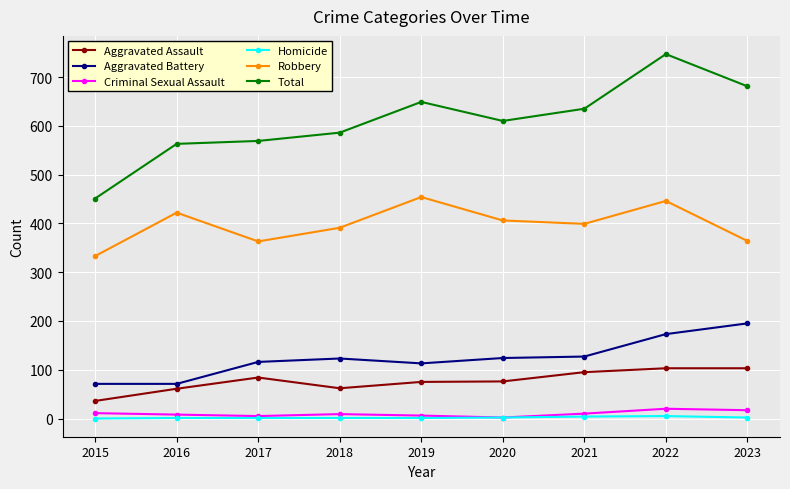

Between 2015 and 2020, which series saw the biggest shift?

Total